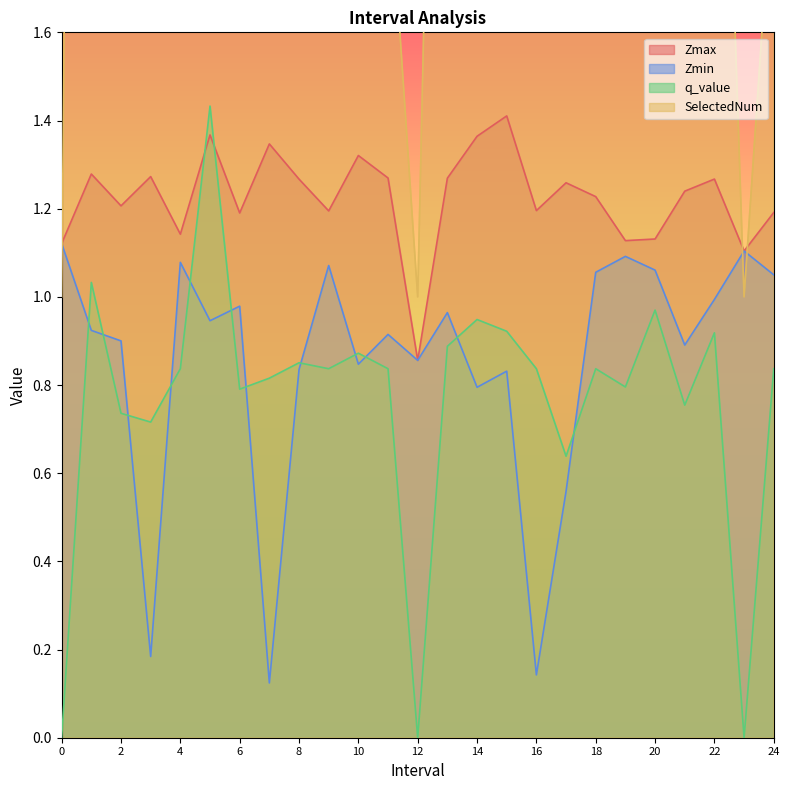

Rank the series at 12 from lowest to highest value.

q_value, Zmax, Zmin, SelectedNum